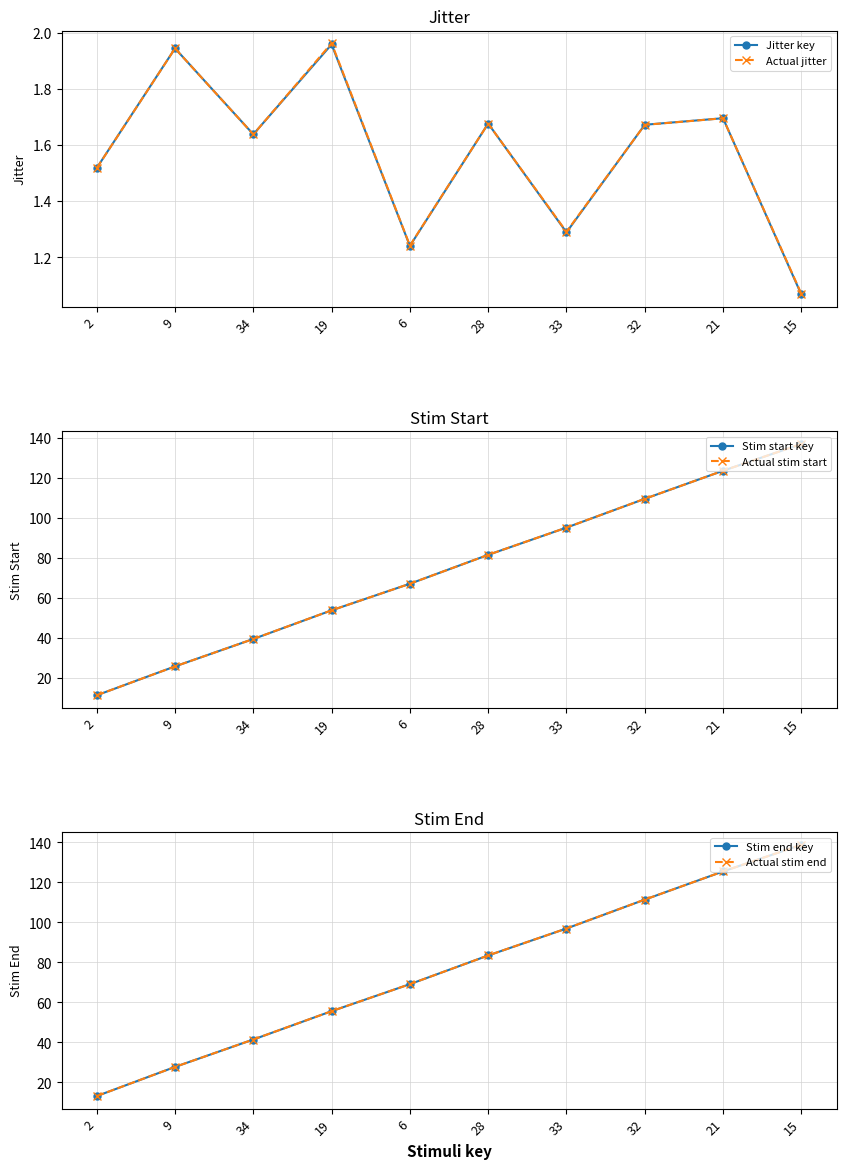

True or false: Jitter key and Actual jitter cross at least once.

True